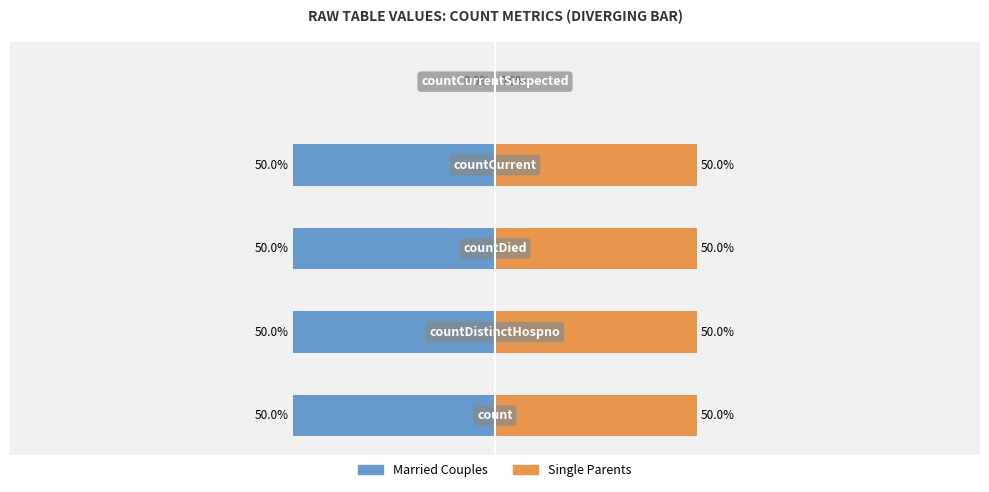

What is the difference between the highest and lowest values at 1?

100